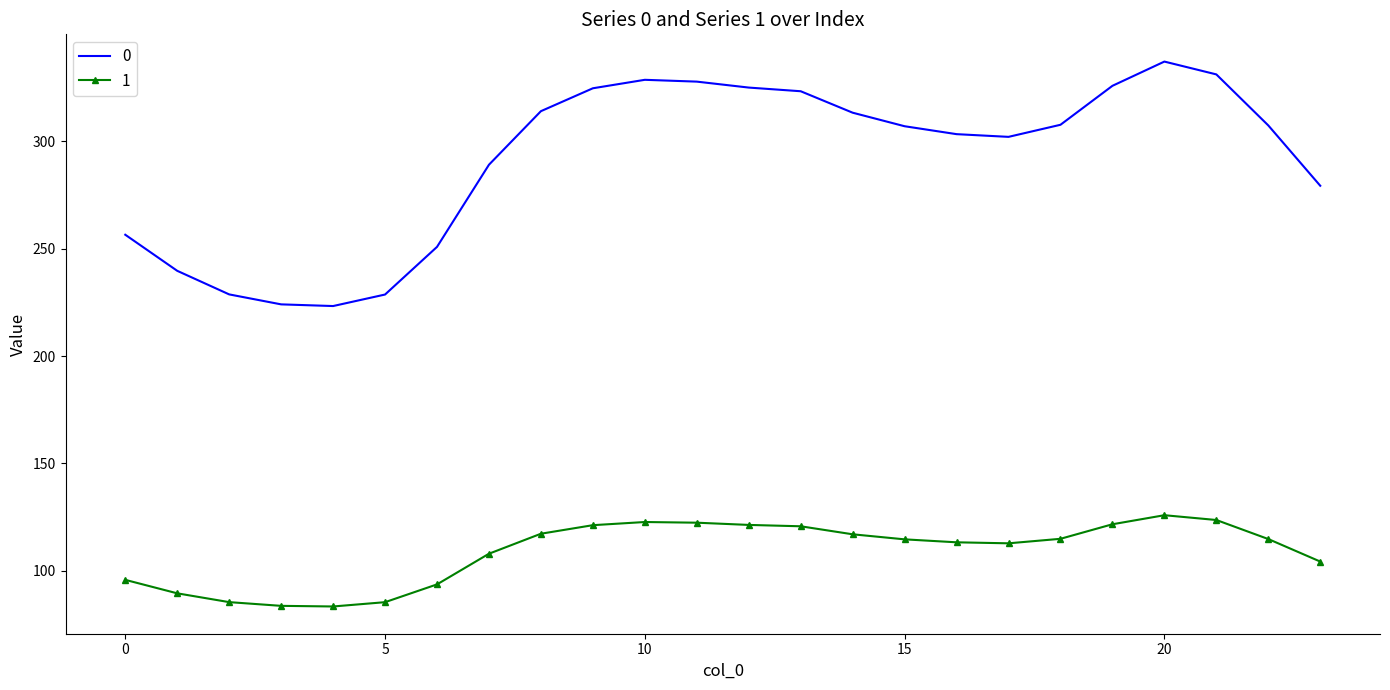

What is the difference between the maximum and minimum values in the 1 series?

42.5